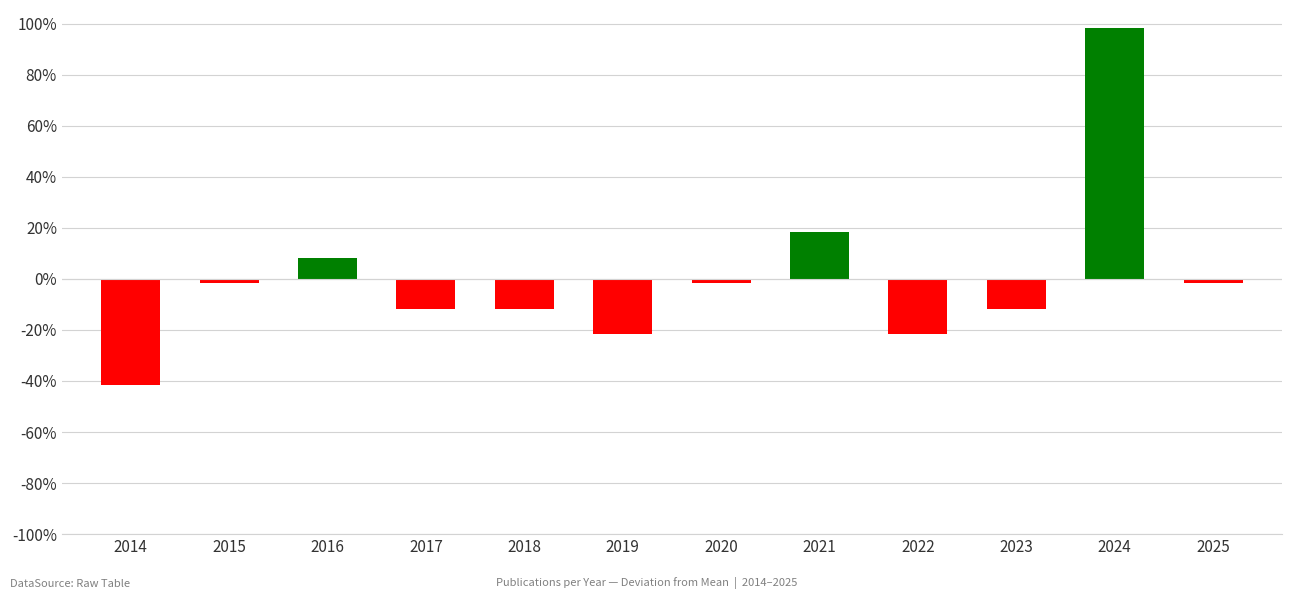

Reading left to right, extract all data points from this chart.

2014=-4.2	2015=-0.2	2016=0.8	2017=-1.2	2018=-1.2	2019=-2.2	2020=-0.2	2021=1.8	2022=-2.2	2023=-1.2	2024=9.8	2025=-0.2